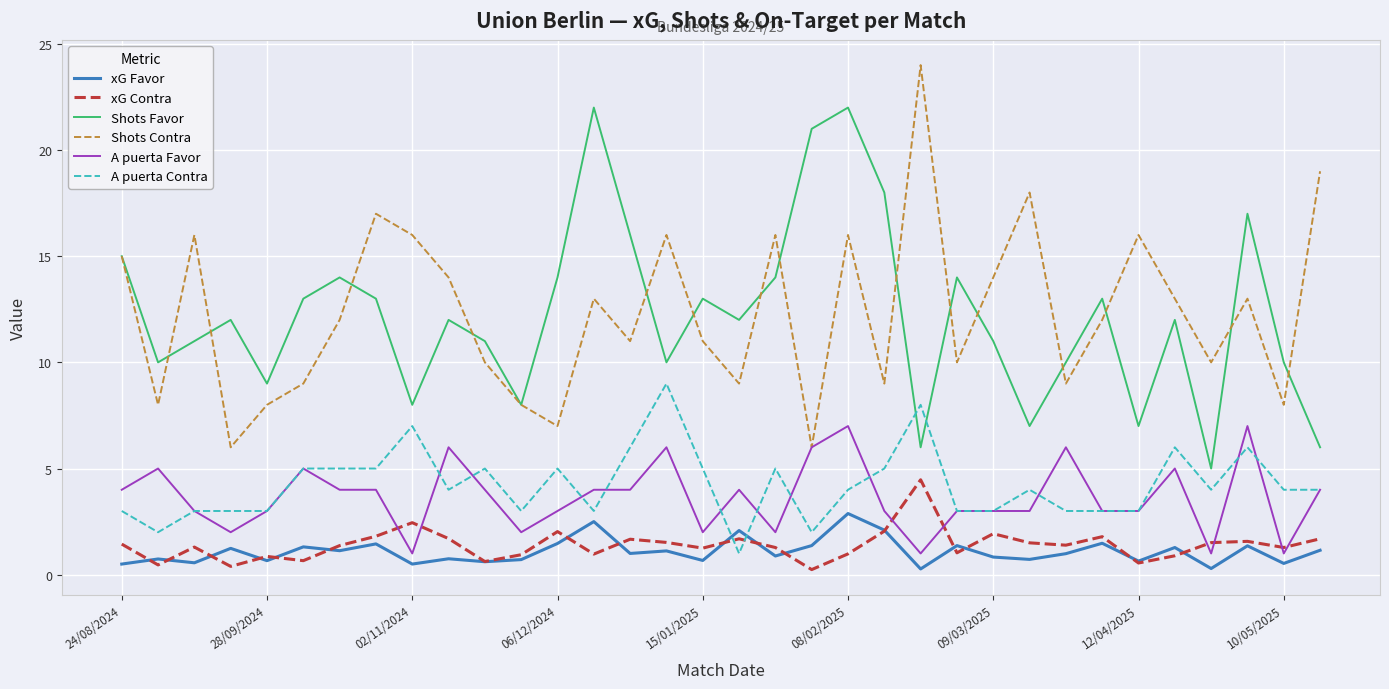

True or false: Shots Favor and A puerta Contra intersect in this chart.

True